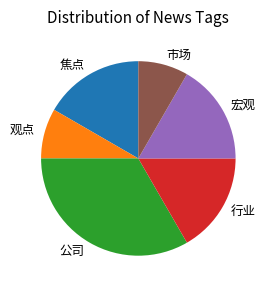

Is it true that 公司 is 26% of the pie?

False